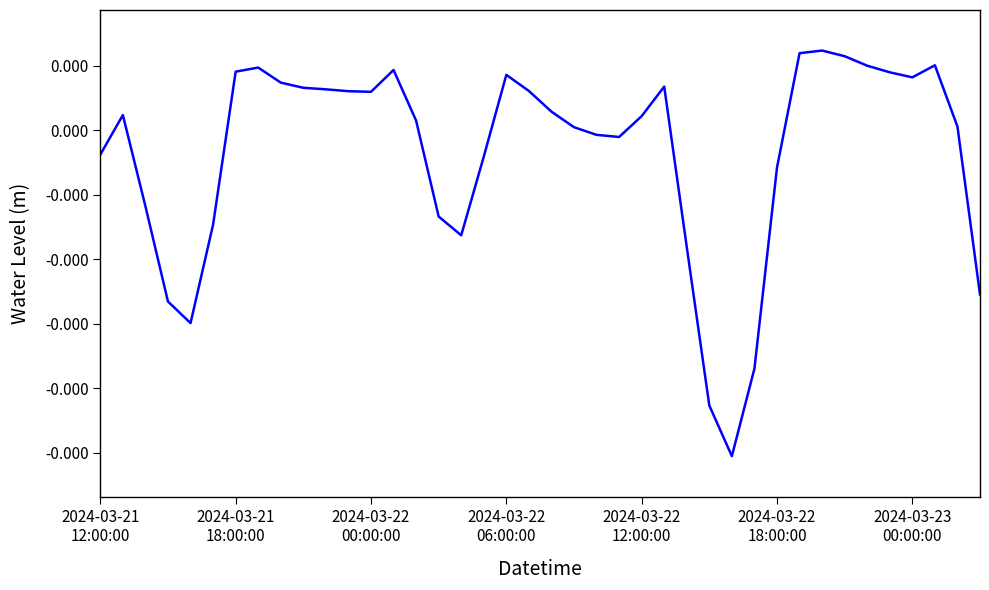

List the labels in order of value, largest first.

32, 31, 33, 37, 34, 7, 13, 2024-03-23
00:00:00, 35, 18, 36, 8, 25, 9, 10, 19, 11, 12, 20, 2024-03-21
18:00:00, 24, 14, 38, 21, 22, 23, 2024-03-21
12:00:00, 17, 30, 2024-03-22
00:00:00, 15, 2024-03-22
18:00:00, 16, 26, 39, 2024-03-22
06:00:00, 2024-03-22
12:00:00, 29, 27, 28